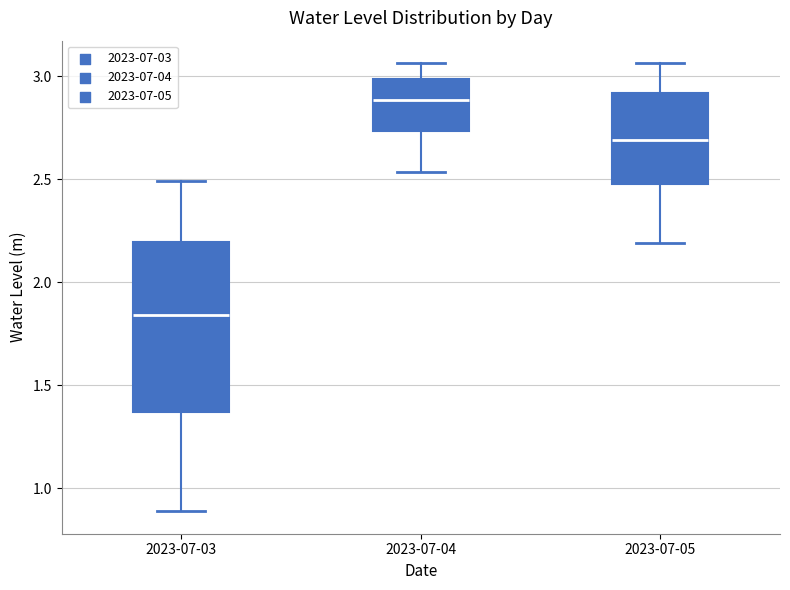

Comparing the boxes themselves (not the whiskers), which one is the tallest?

2023-07-03